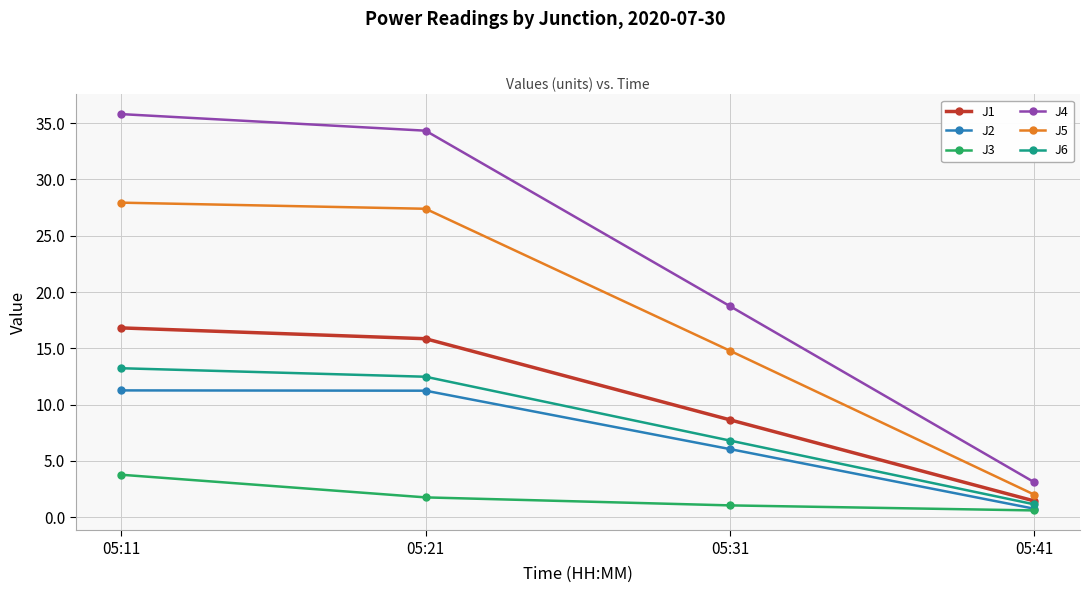

What is the maximum value shown in the chart?

35.8